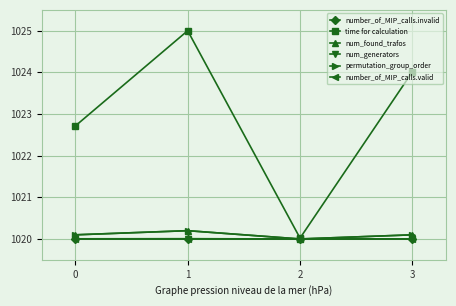

The num_generators series shows 1020.0 at 0. True or false?

True